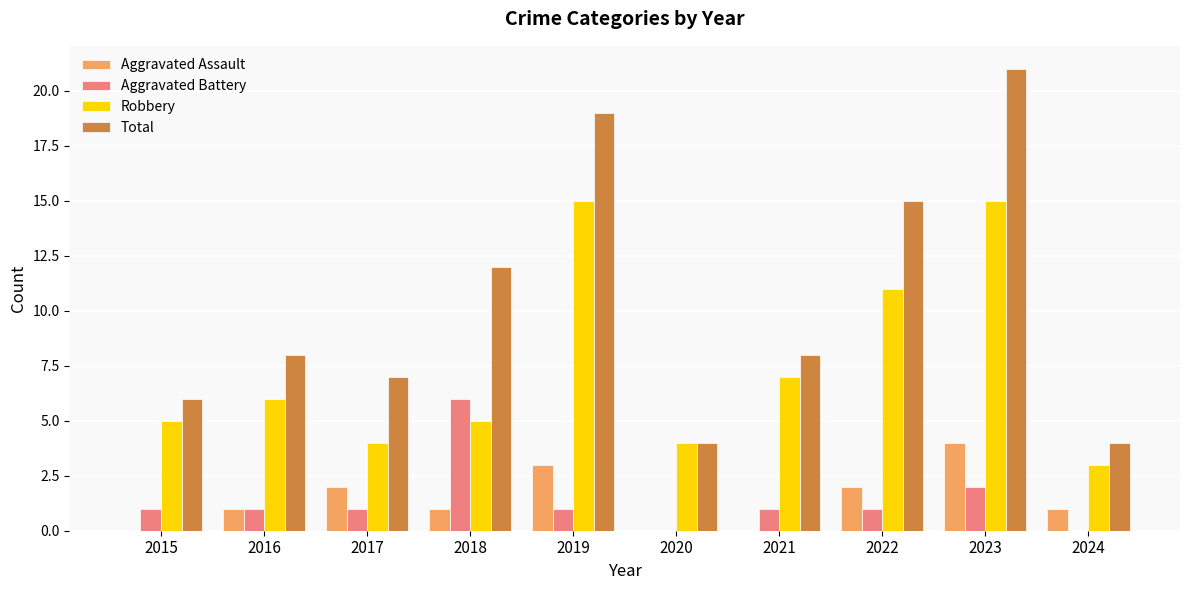

Reading left to right, list all the values displayed in this chart.

Aggravated Assault: 0	1	2	1	3	0	0	2	4	1
Aggravated Battery: 1	1	1	6	1	0	1	1	2	0
Robbery: 5	6	4	5	15	4	7	11	15	3
Total: 6	8	7	12	19	4	8	15	21	4